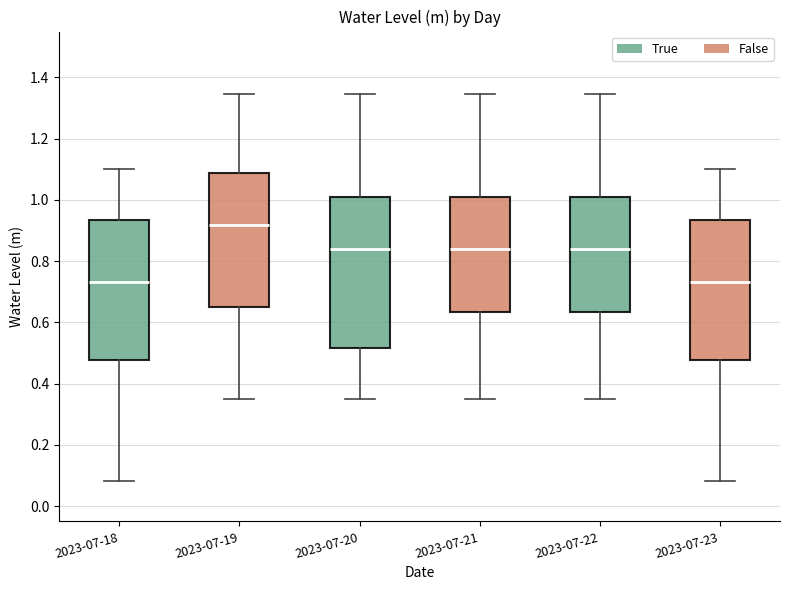

Reading left to right, read every box against the y-axis: the position of its median line, the range the box covers, and the ends of its whiskers. The values are not printed on the chart, so give them approximately, as read against the axis.

2023-07-18: median 0.74, box 0.48 to 0.94, whiskers 0.08 to 1.10
2023-07-19: median 0.92, box 0.66 to 1.08, whiskers 0.36 to 1.34
2023-07-20: median 0.84, box 0.52 to 1.00, whiskers 0.36 to 1.34
2023-07-21: median 0.84, box 0.64 to 1.00, whiskers 0.36 to 1.34
2023-07-22: median 0.84, box 0.64 to 1.00, whiskers 0.36 to 1.34
2023-07-23: median 0.74, box 0.48 to 0.94, whiskers 0.08 to 1.10